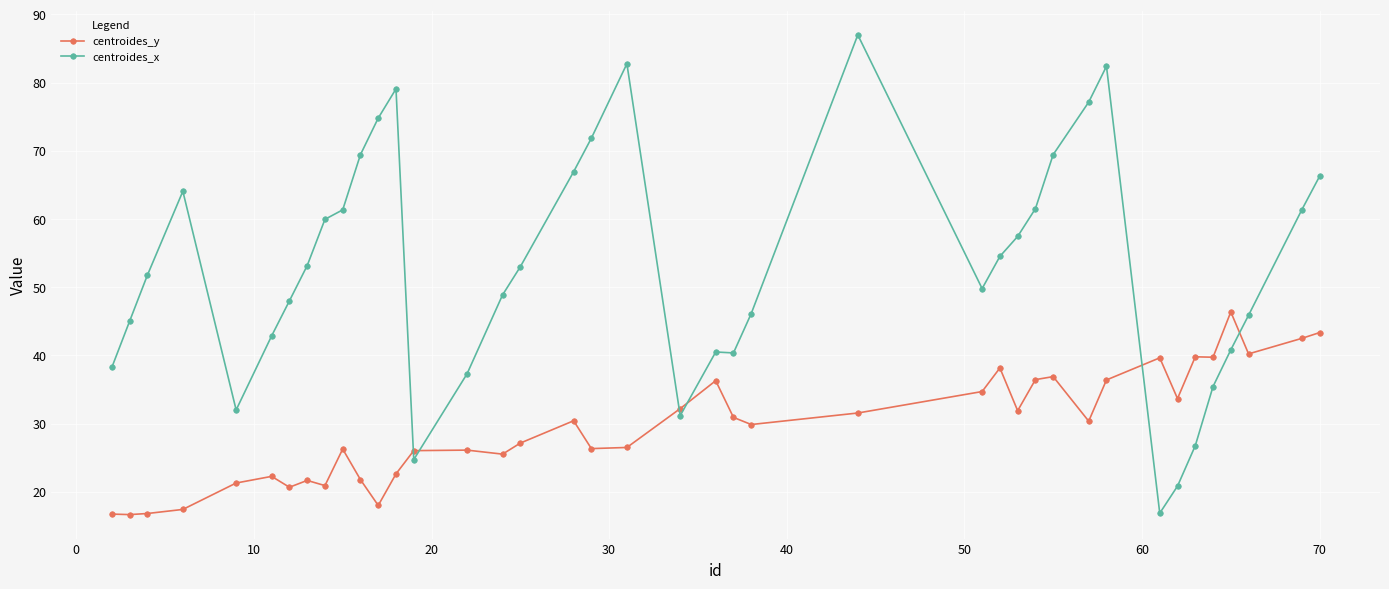

Is this an area chart (filled region under the line)?

No